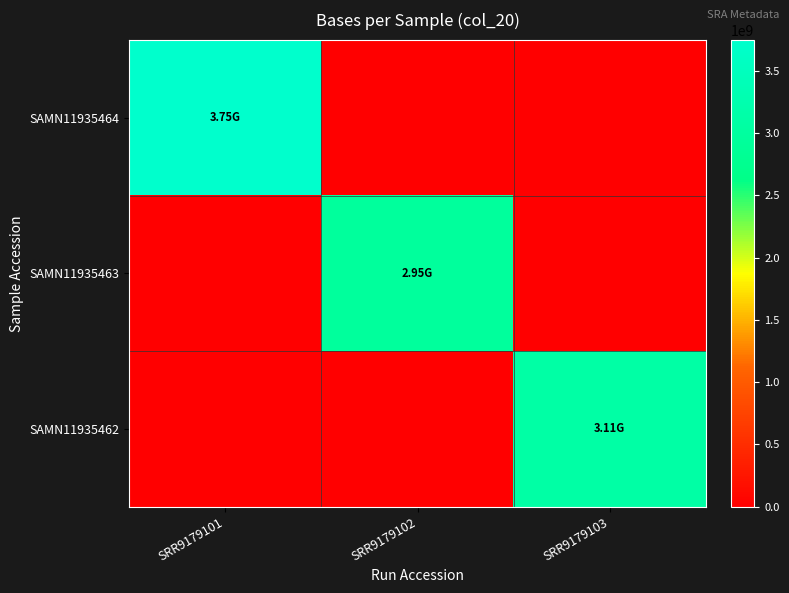

At how many categories does at least one series exceed 2035567143?

3